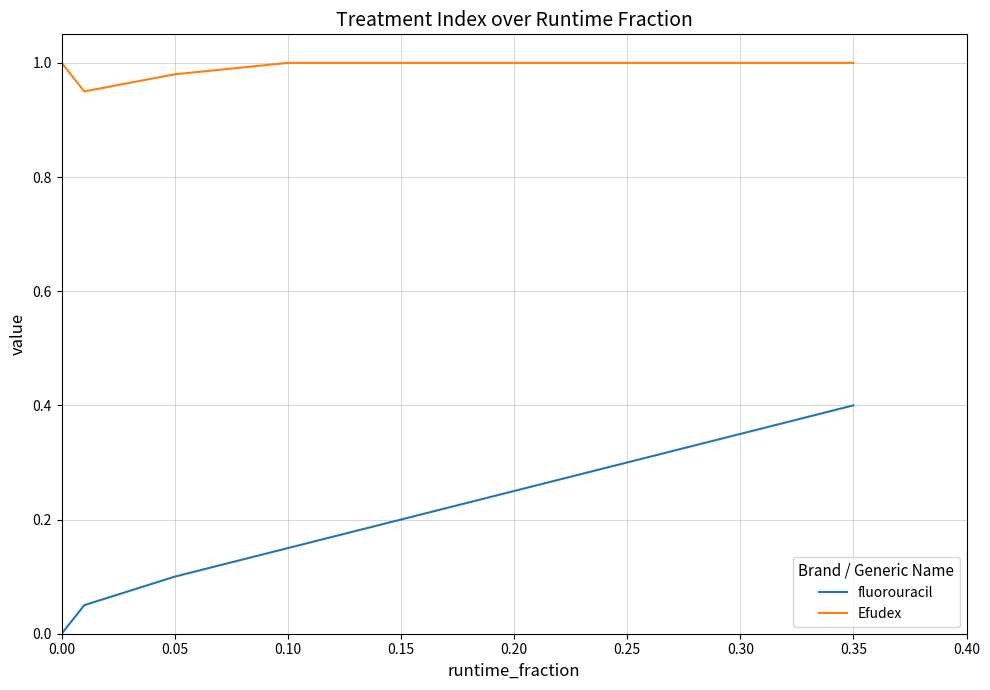

At how many categories does at least one series exceed 0?

9